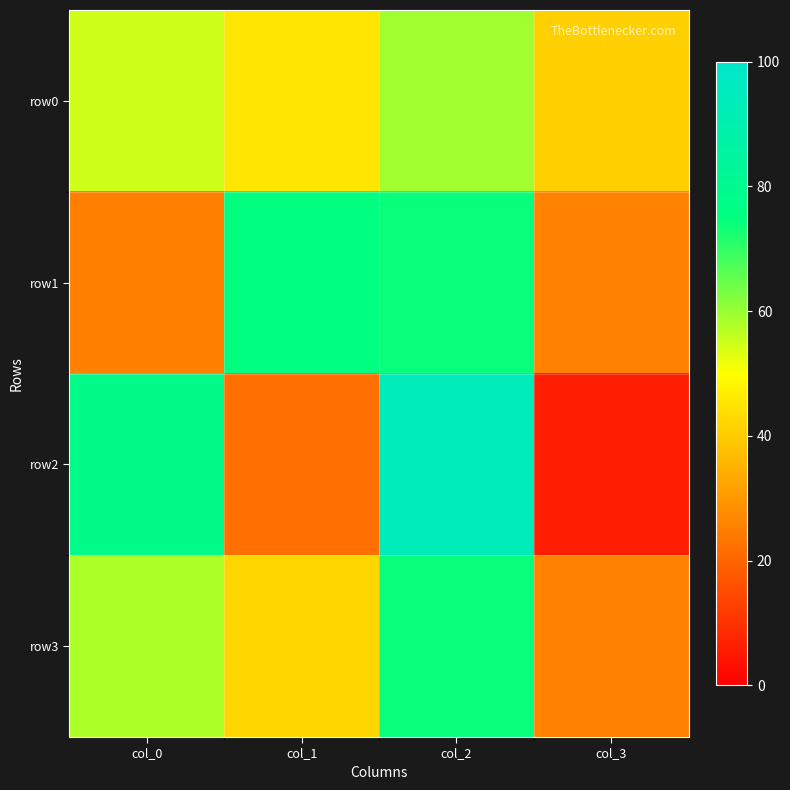

Which label corresponds to the largest value in the chart?

col_2